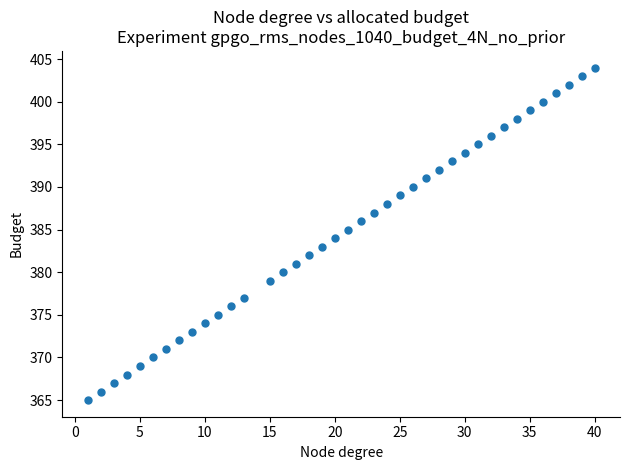

What is the range of Y values (max minus min)?

39